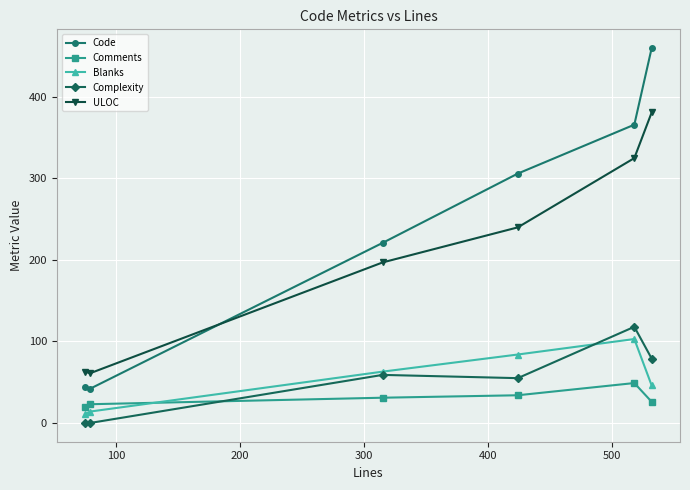

True or false: Blanks and ULOC intersect in this chart.

False